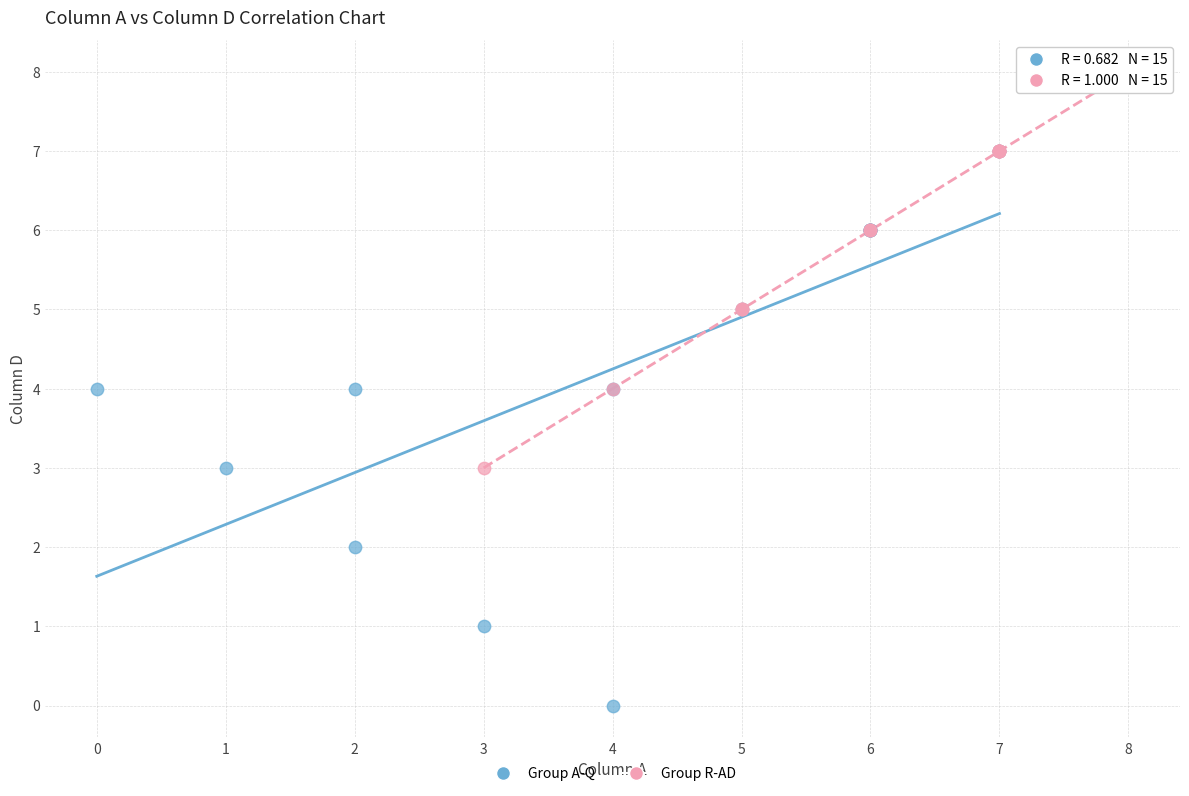

Which series reaches the maximum Y coordinate?

Group R-AD